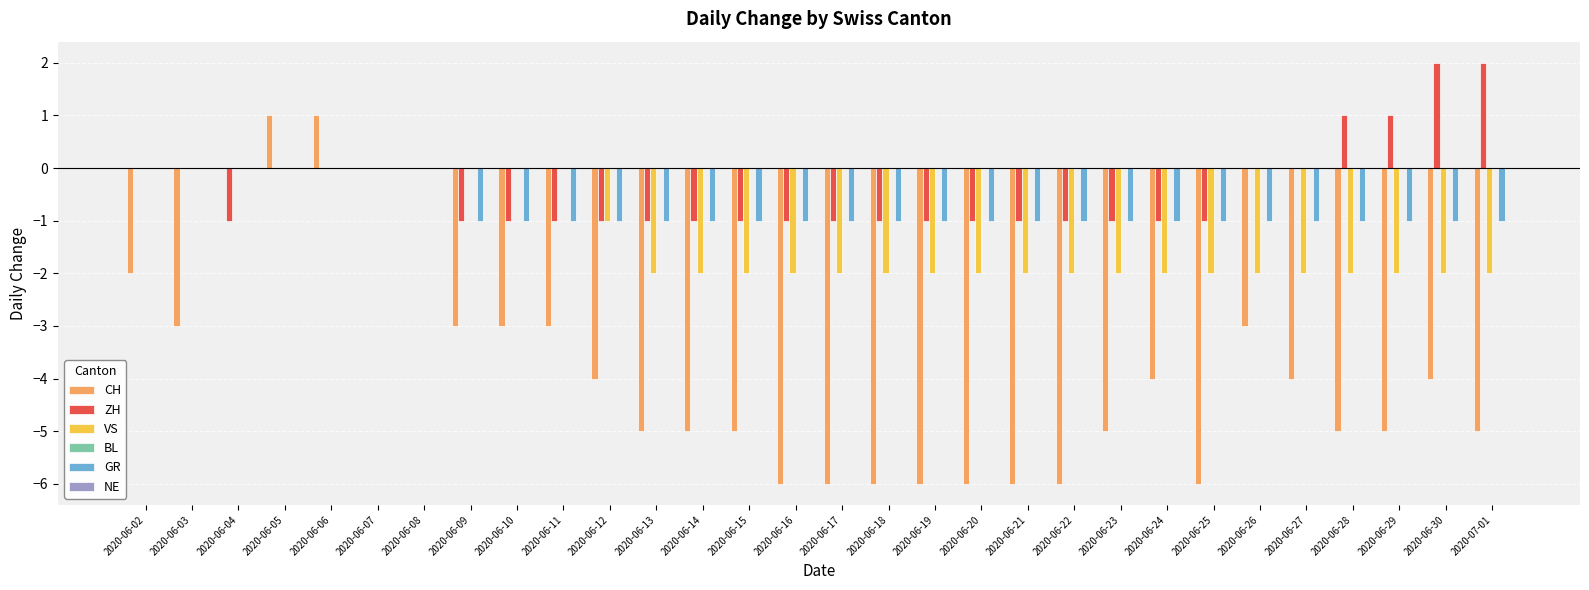

What is the sum of all VS values?

-39